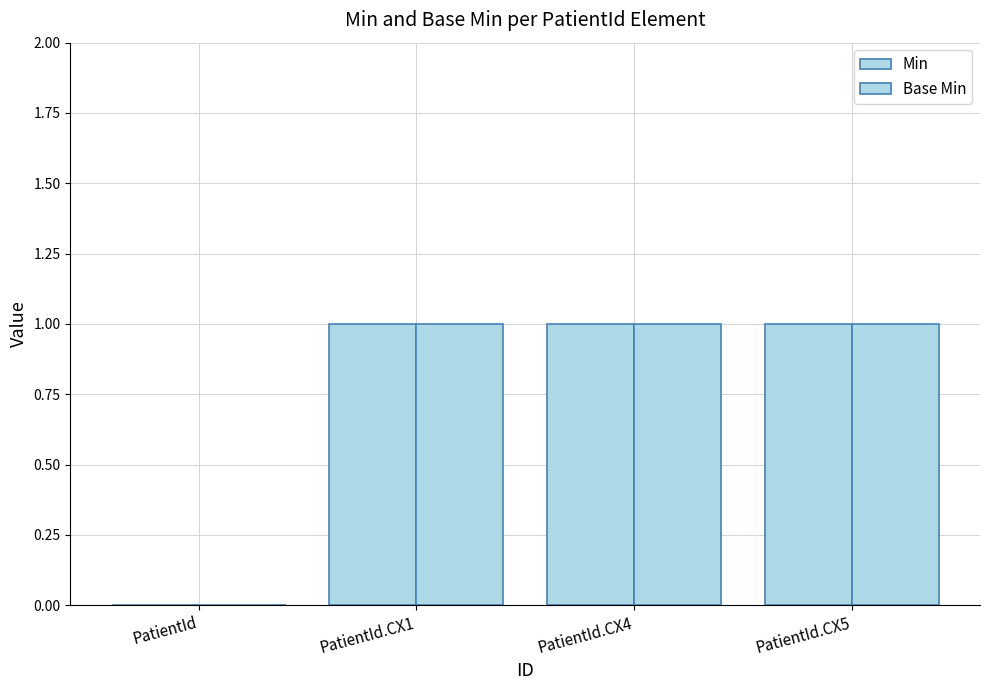

Reading left to right, transcribe all the data shown in this chart.

Min: PatientId=0	PatientId.CX1=1	PatientId.CX4=1	PatientId.CX5=1
Base Min: PatientId=0	PatientId.CX1=1	PatientId.CX4=1	PatientId.CX5=1